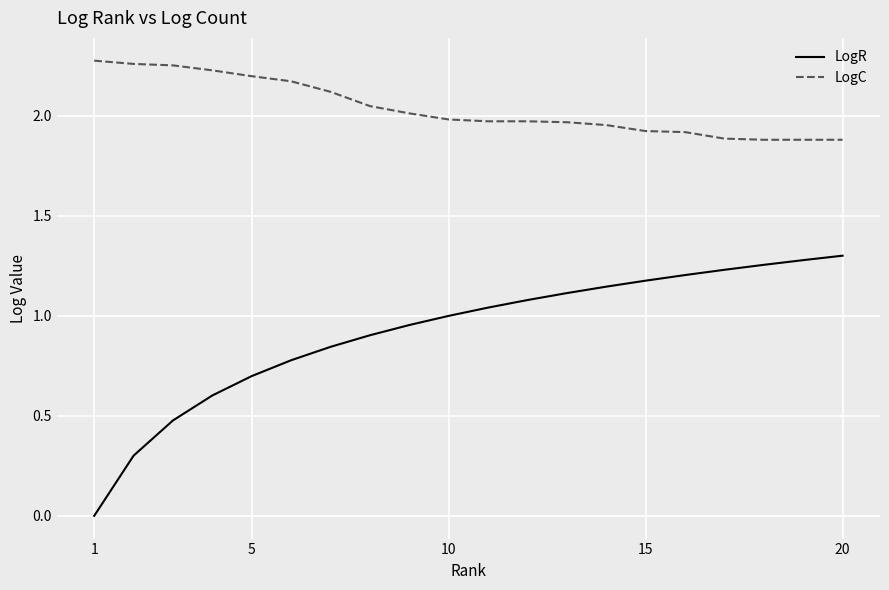

What is the minimum value for LogC?

1.9